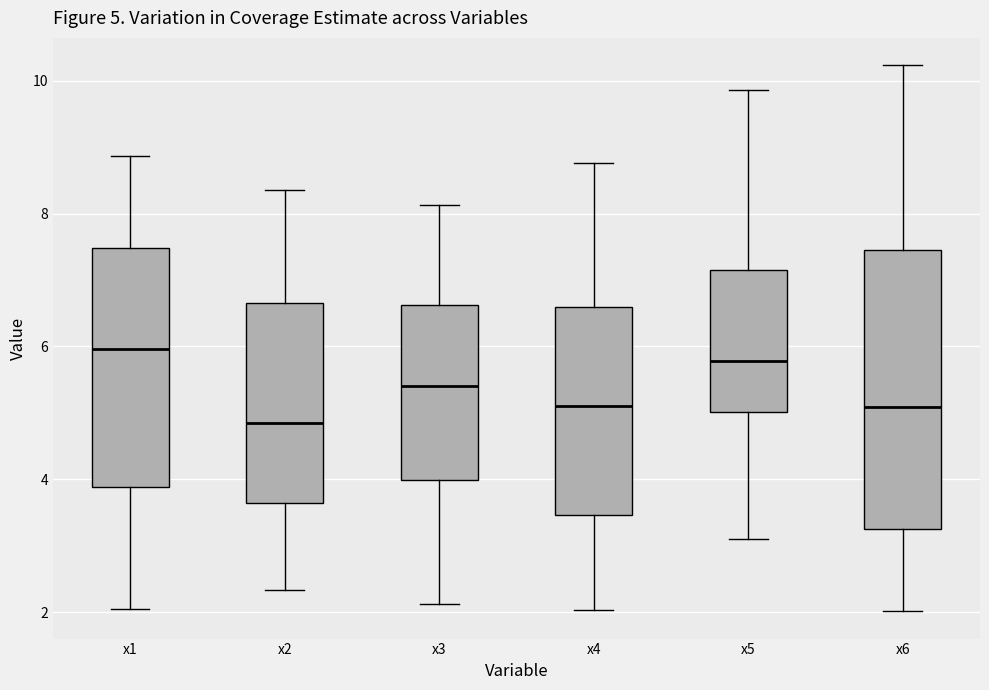

Comparing the boxes themselves (not the whiskers), which one is the tallest?

x6